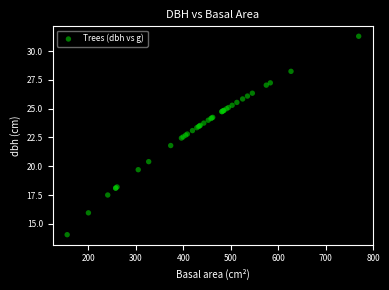

What Y value in the scatter plot is closest to 22?

21.8